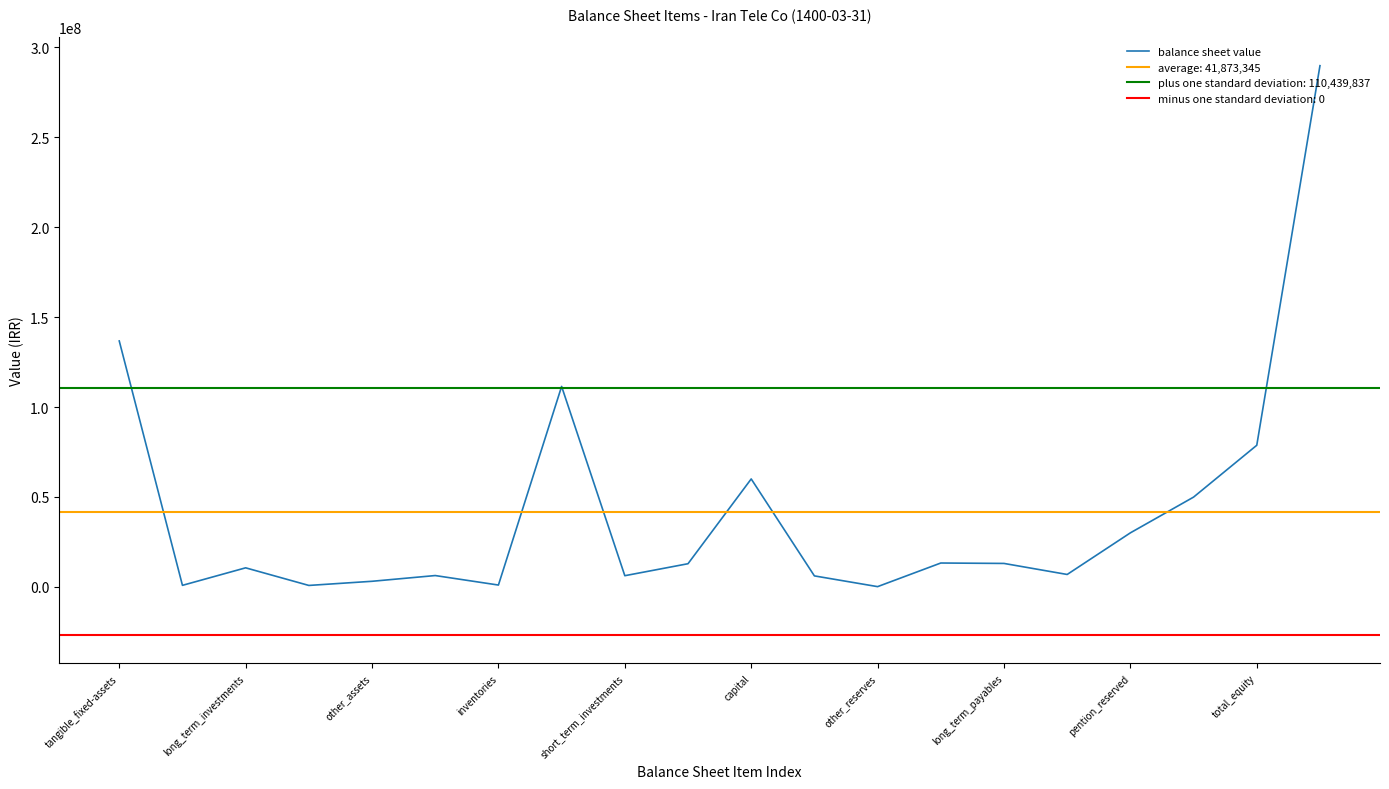

At which label is the value closest to 144962333?

tangible_fixed-assets